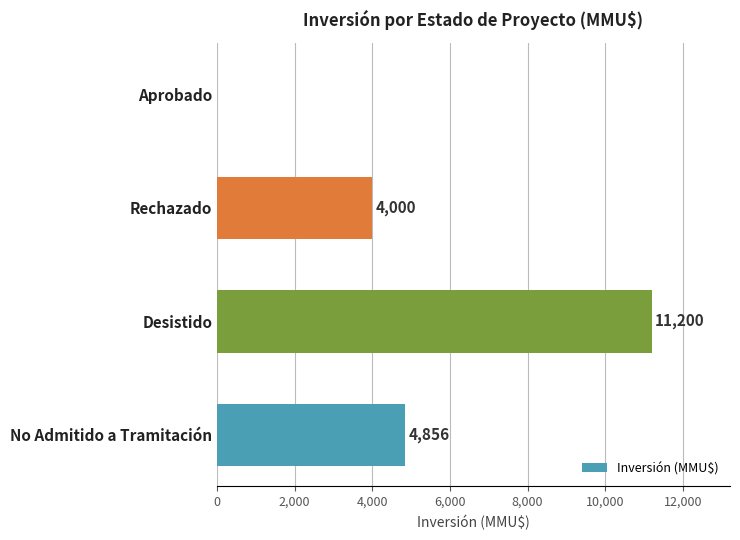

Reading bottom to top, transcribe all the data shown in this chart.

No Admitido a Tramitación=4856	Desistido=11200	Rechazado=4000	Aprobado=0